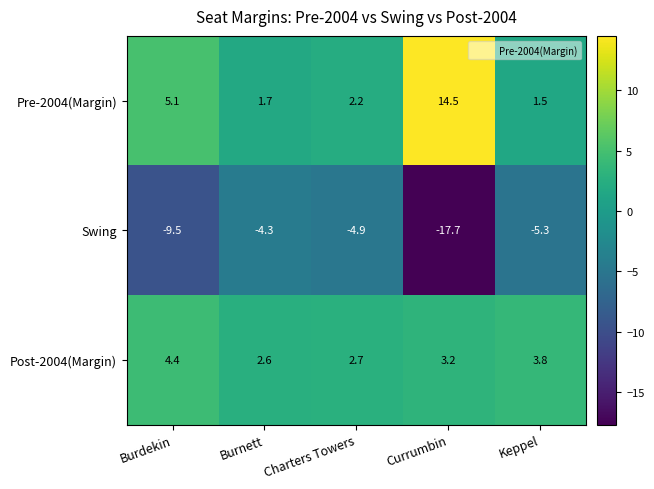

Reading left to right, extract all data points from this chart.

Pre-2004(Margin): Burdekin=5.1	Burnett=1.7	Charters Towers=2.2	Currumbin=14.5	Keppel=1.5
Swing: Burdekin=-9.5	Burnett=-4.3	Charters Towers=-4.9	Currumbin=-17.7	Keppel=-5.3
Post-2004(Margin): Burdekin=4.4	Burnett=2.6	Charters Towers=2.7	Currumbin=3.2	Keppel=3.8